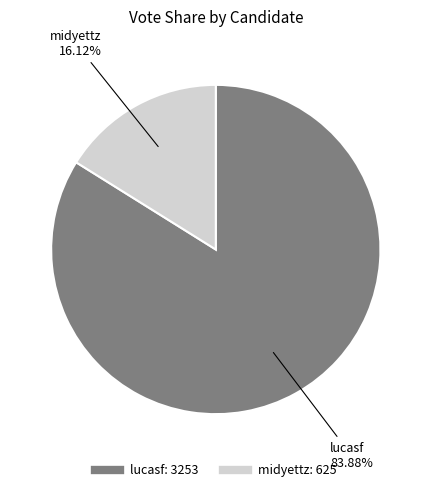

True or false: midyettz accounts for 30% of the total.

False